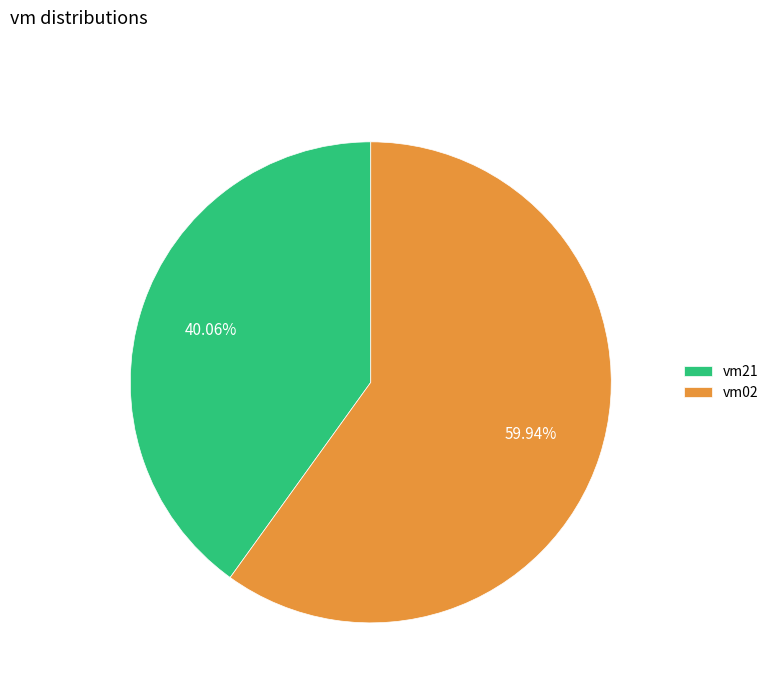

Which has a higher value, vm21 or vm02?

vm02